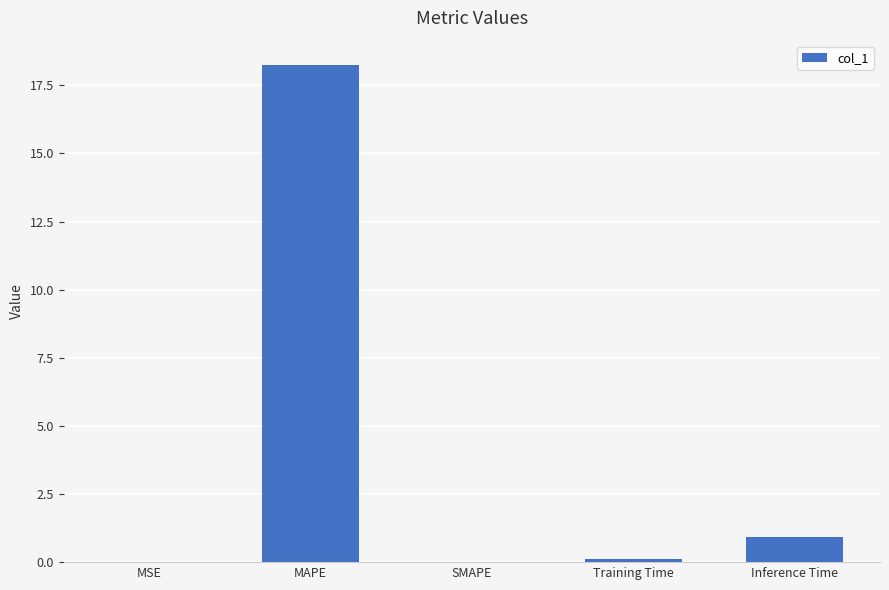

What is the sum of all values?

19.3